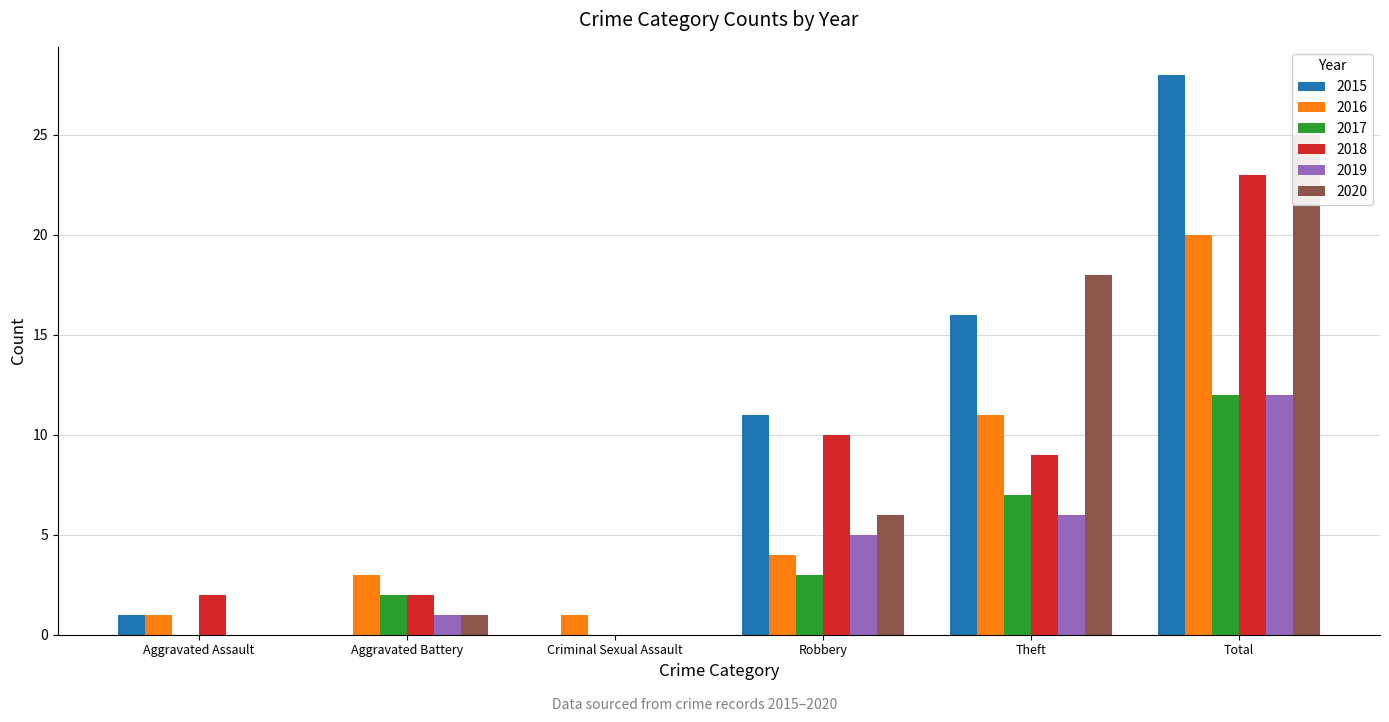

Does the chart contain any negative values?

No